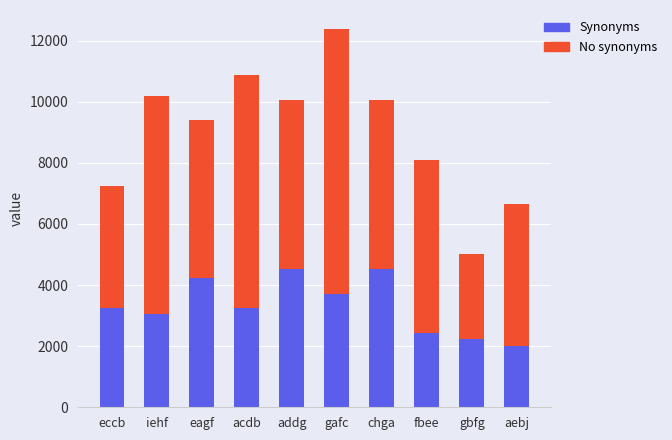

True or false: Synonyms has a value of 4524.3 at chga.

True